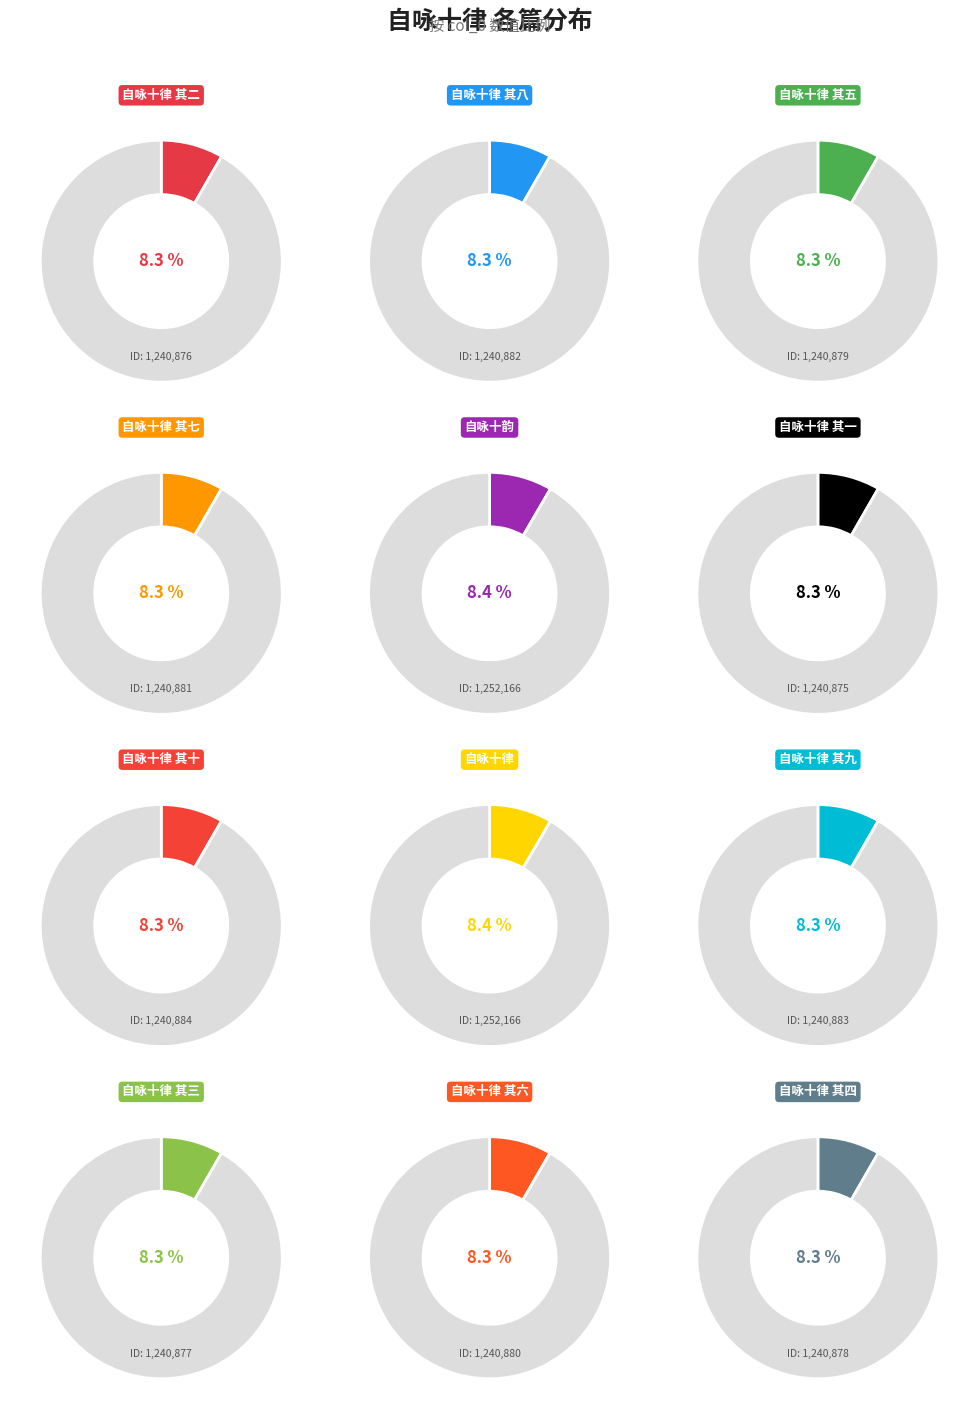

How many slices are in this pie chart?

12